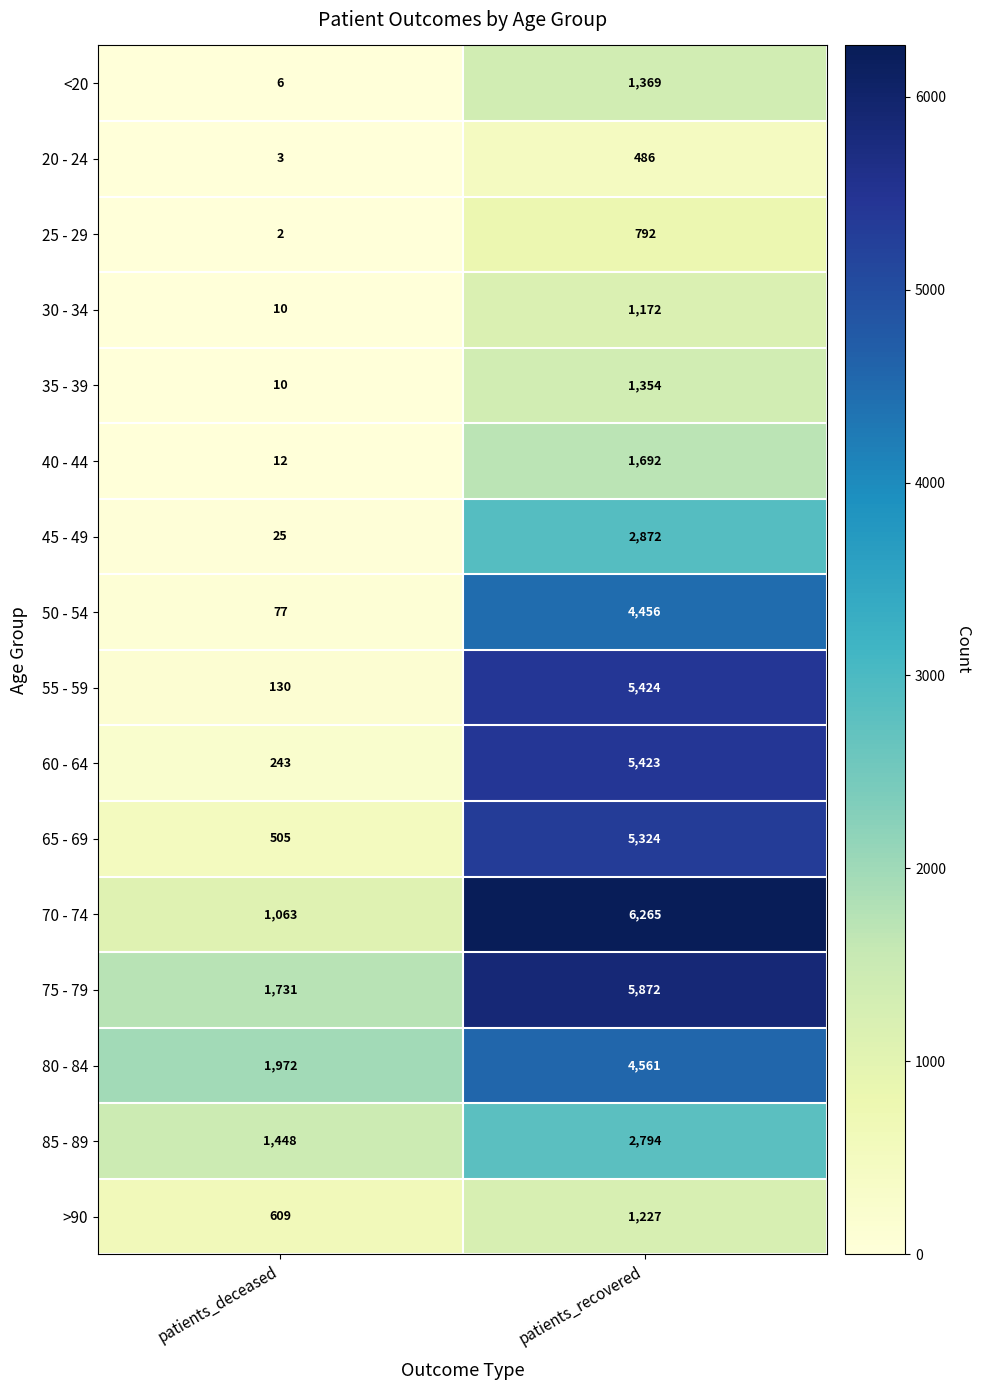

What is the sum of the 35 - 39 values at patients_recovered and patients_deceased?

1364